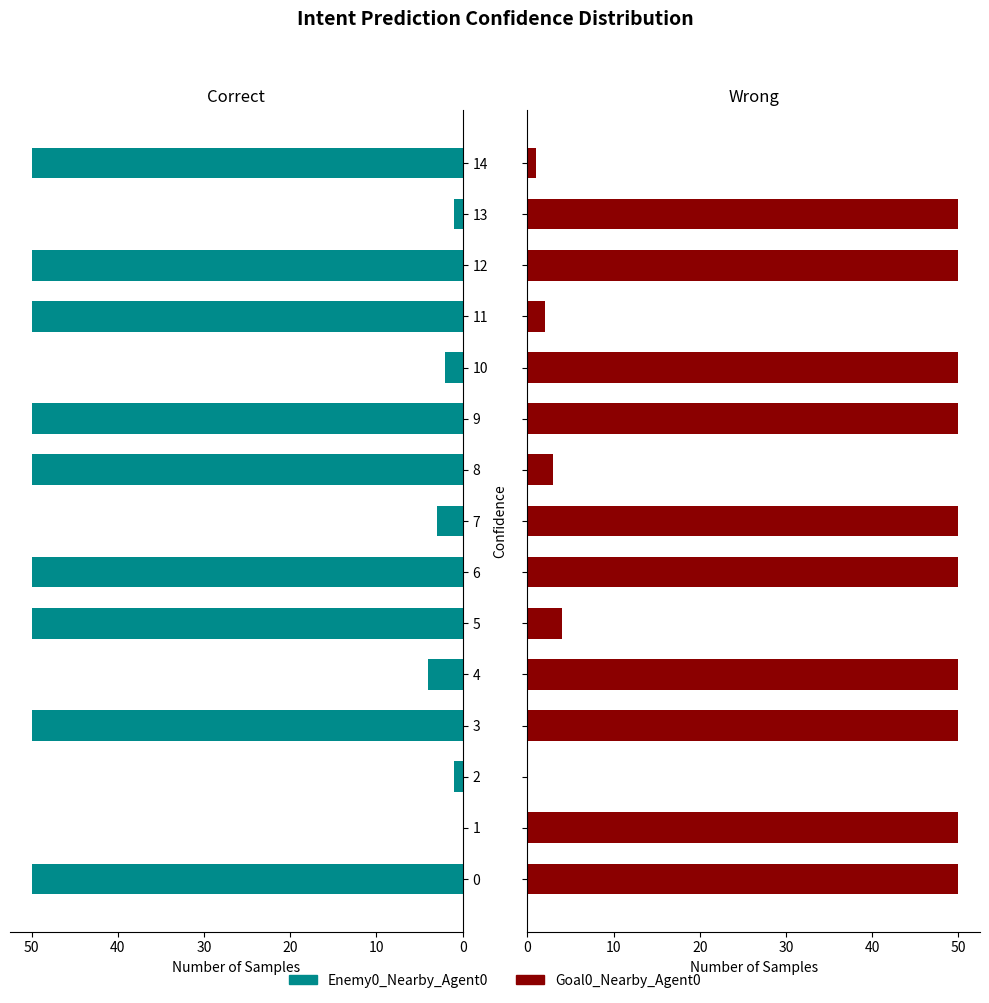

What is the label of the 9th bar from the left?

8